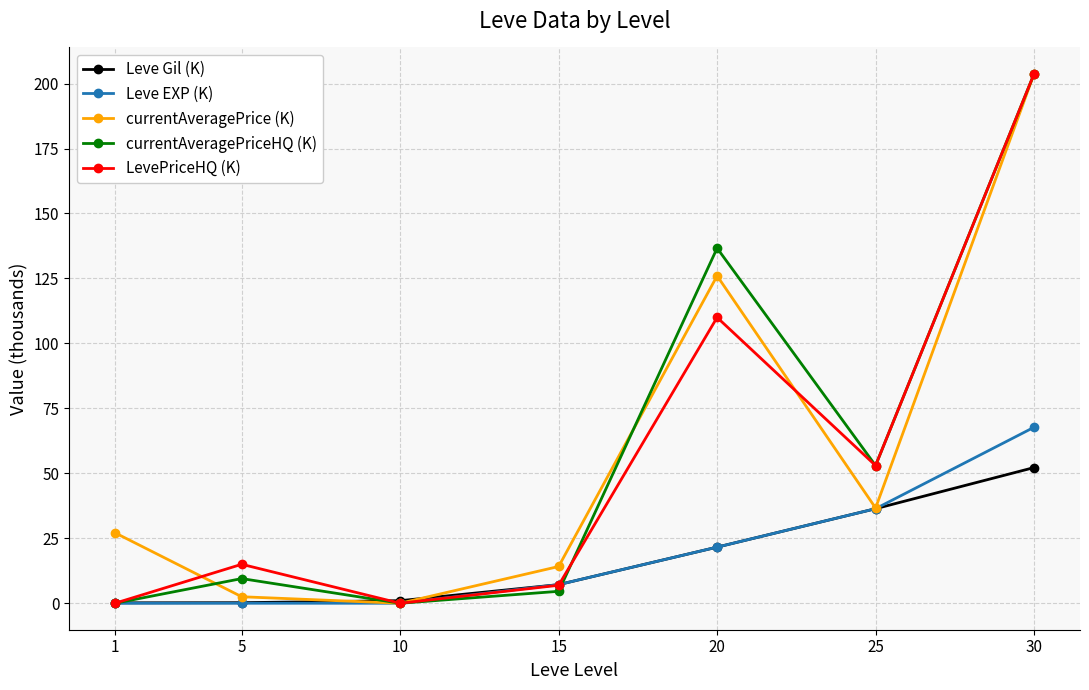

What is the greatest value displayed?

203.7